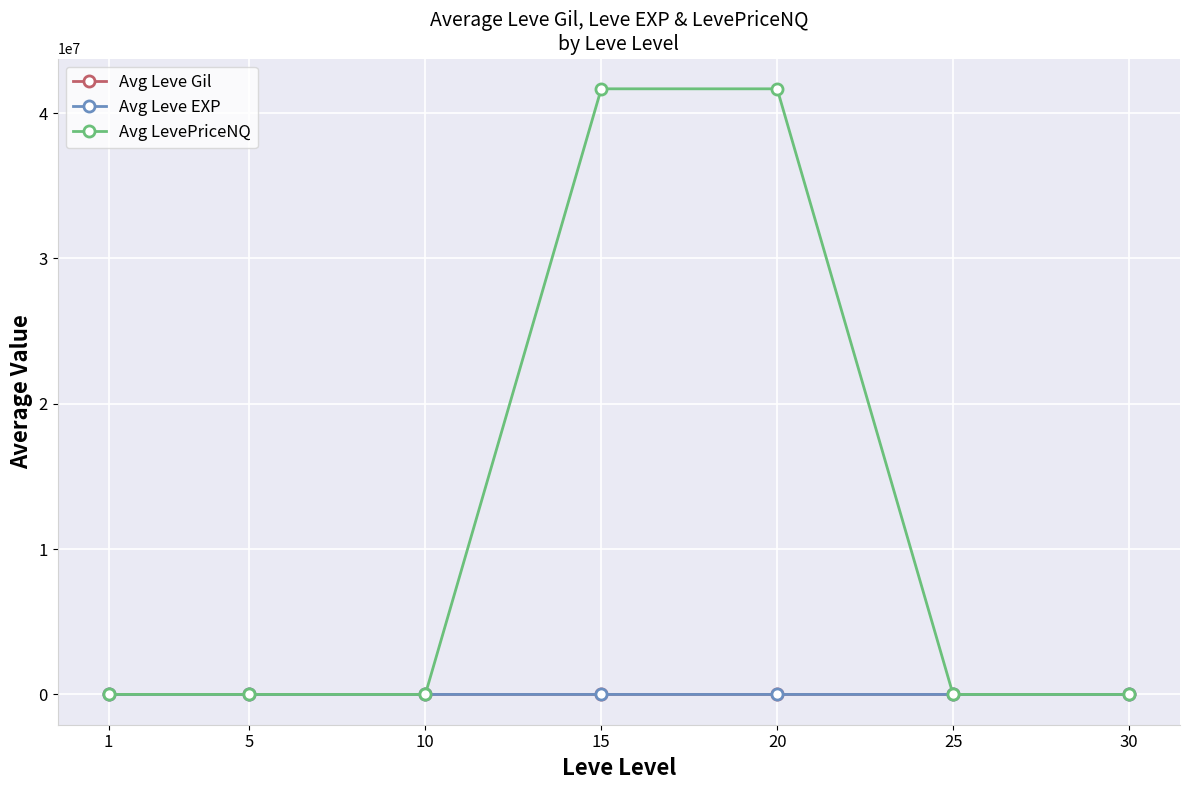

What are all the series names shown in the legend?

Avg Leve Gil, Avg Leve EXP, Avg LevePriceNQ